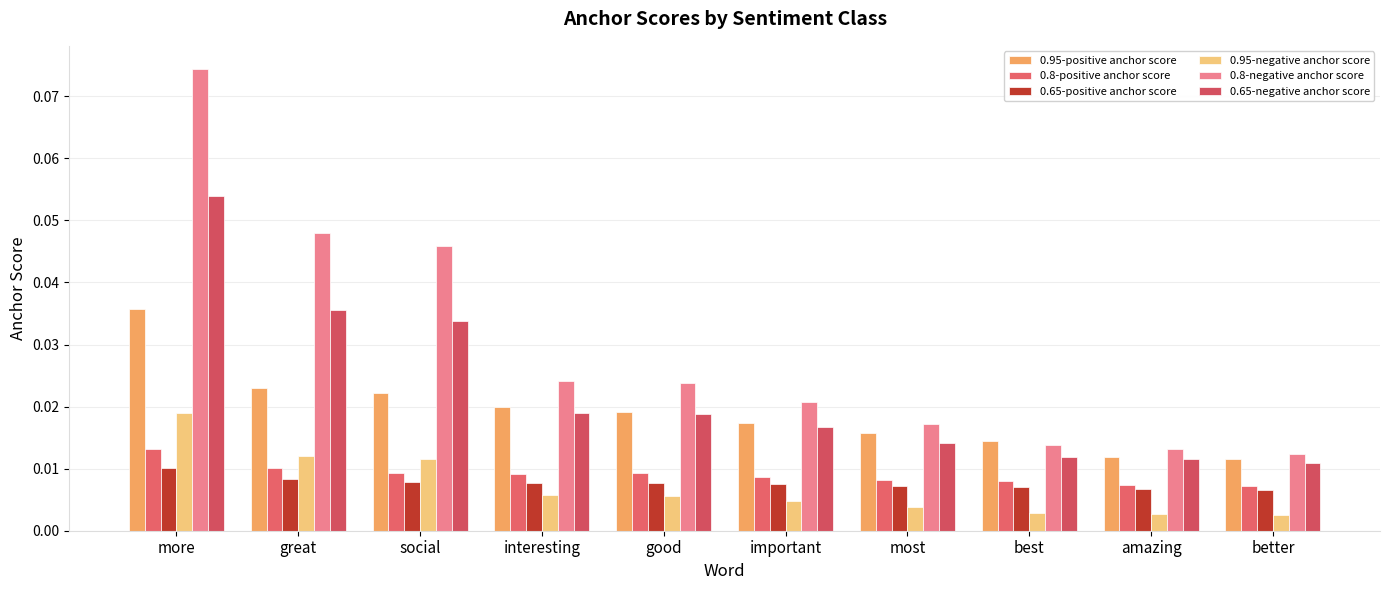

What position from the left is more?

1